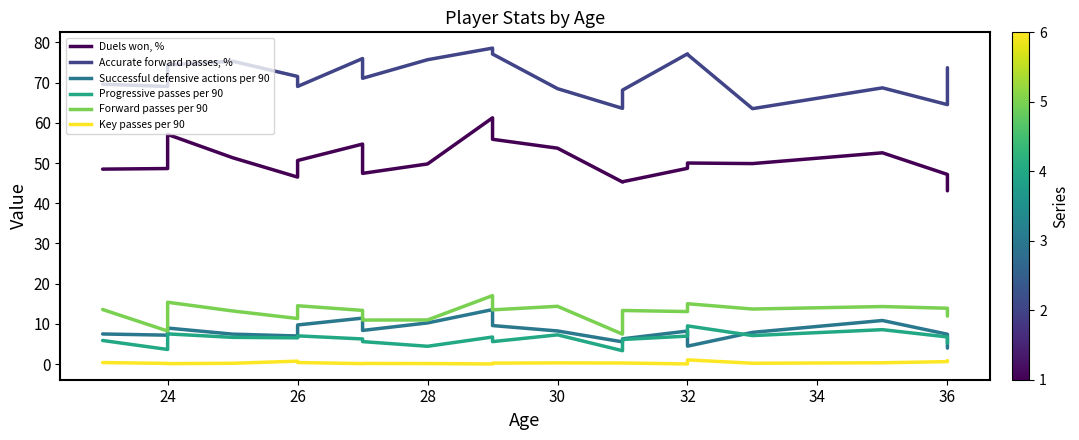

Reading left to right, extract all data points from this chart.

Duels won, %: 48.5	48.6	57.1	51.3	46.5	50.6	54.7	47.4	49.8	61.2	55.9	53.7	45.3	45.3	48.7	50.0	49.9	52.5	47.2	43.1
Accurate forward passes, %: 69.6	69.0	74.4	75.3	71.5	69.0	76.0	71.1	75.7	78.6	77.1	68.5	63.6	68.1	77.2	77.0	63.5	68.7	64.5	73.7
Successful defensive actions per 90: 7.5	7.2	9.0	7.5	7.0	9.7	11.4	8.4	10.2	13.6	9.6	8.2	5.5	6.3	8.2	4.5	7.9	10.8	7.4	4.0
Progressive passes per 90: 5.9	3.6	7.5	6.7	6.5	7.0	6.2	5.6	4.4	6.7	5.6	7.3	3.3	6.1	7.0	9.5	7.1	8.6	6.8	5.2
Forward passes per 90: 13.6	8.2	15.4	13.2	11.3	14.5	13.3	10.9	11.0	17.0	13.5	14.4	7.5	13.3	13.1	15.0	13.7	14.3	13.9	11.9
Key passes per 90: 0.4	0.2	0.1	0.2	0.7	0.4	0.1	0.2	0.1	0.0	0.2	0.3	0.3	0.3	0.0	1.1	0.2	0.3	0.6	0.8